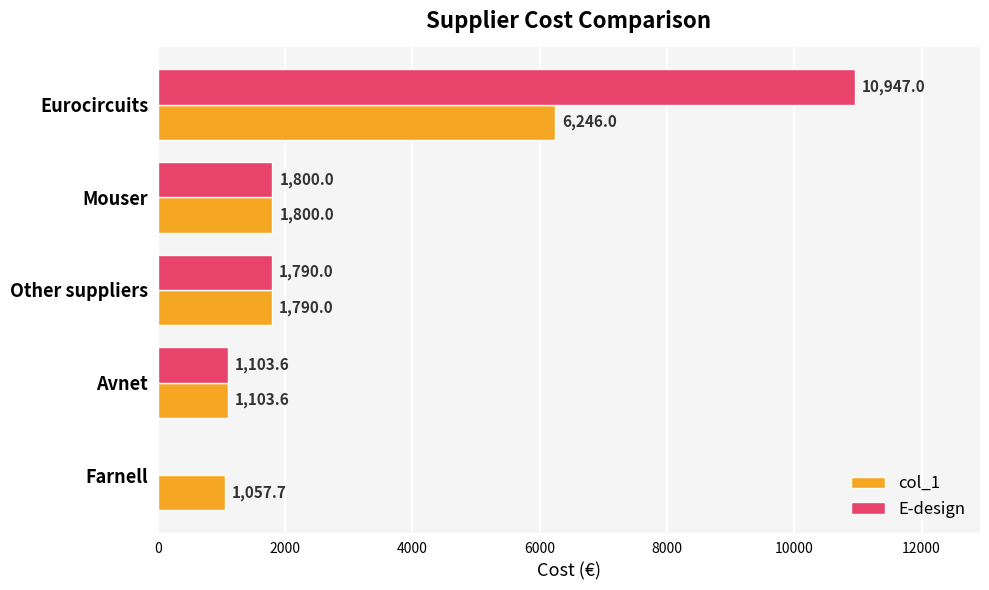

Count the number of data series in this chart.

2